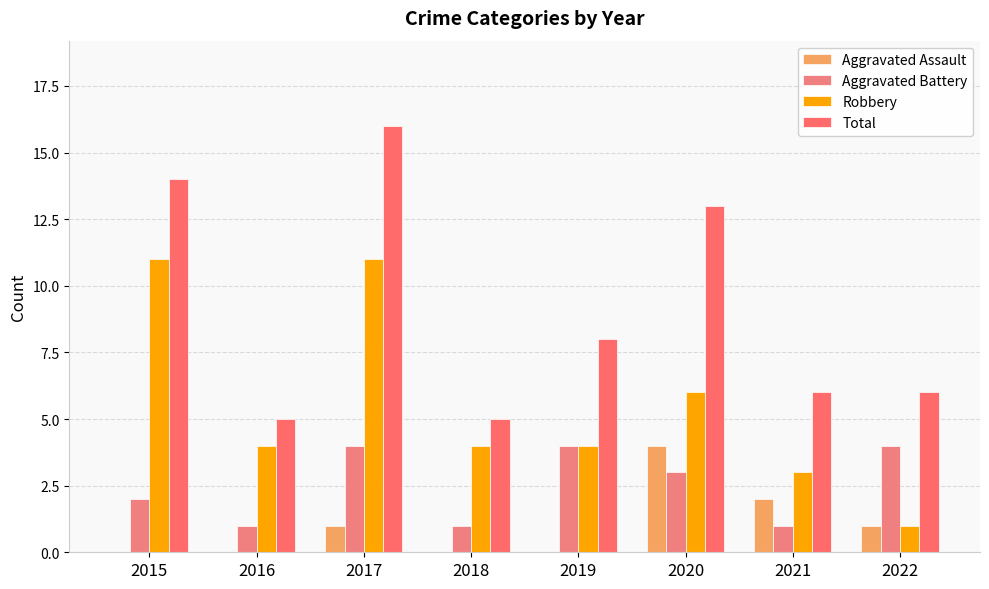

Does the chart contain stacked bars?

No